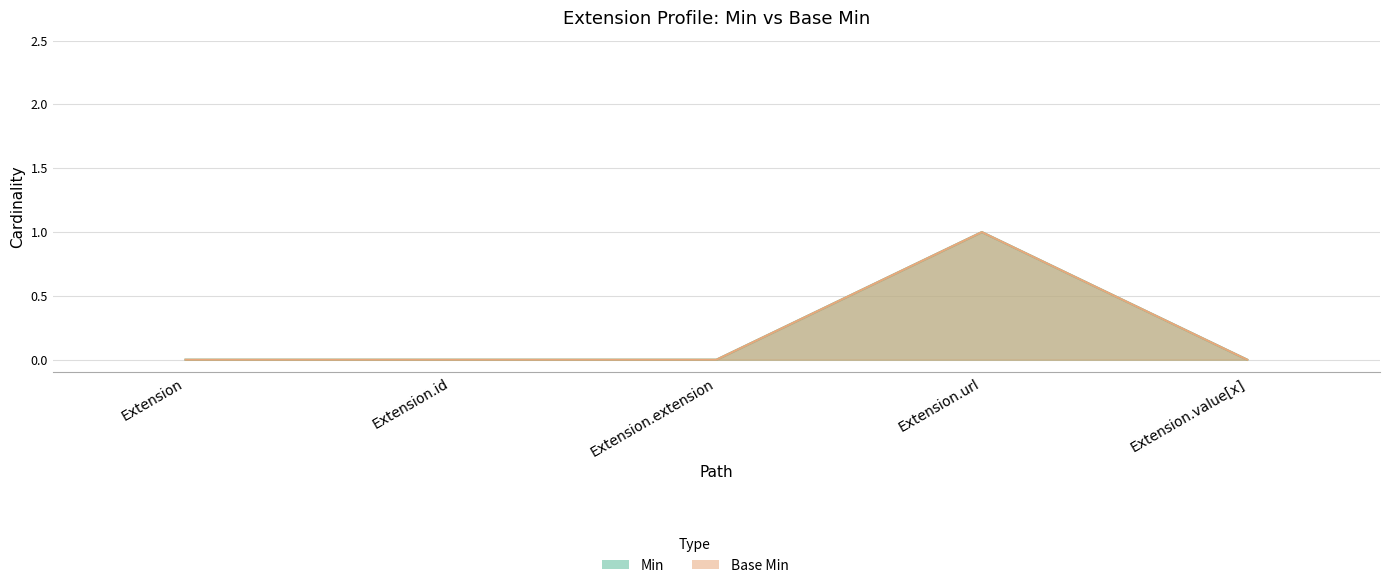

Is it true that Min equals 1 at Extension.value[x]?

False